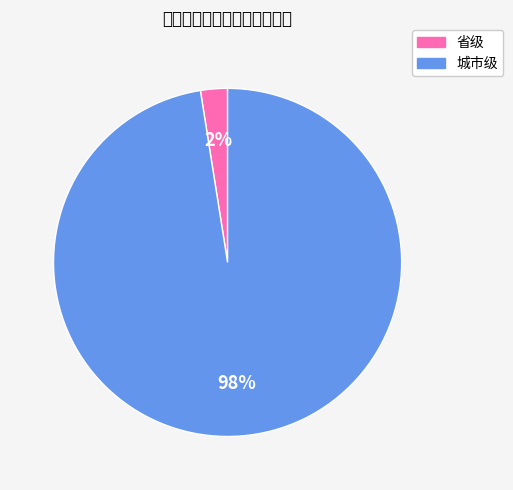

Combined, what portion of the pie is 省级 and 城市级?

100.0%